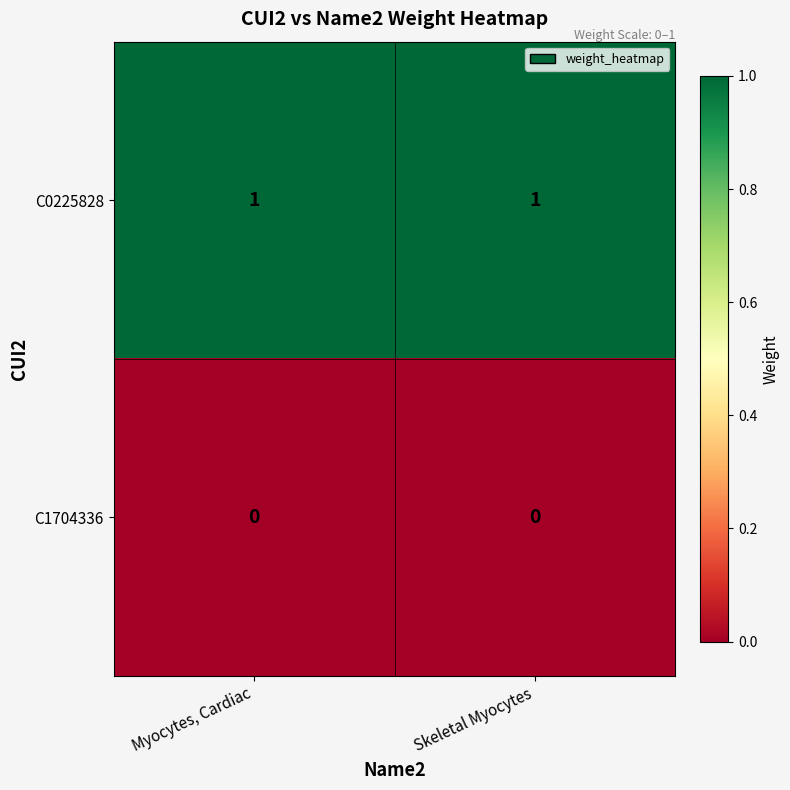

Reading right to left, list all the values displayed in this chart.

C0225828: Skeletal Myocytes=1	Myocytes, Cardiac=1
C1704336: Skeletal Myocytes=0	Myocytes, Cardiac=0